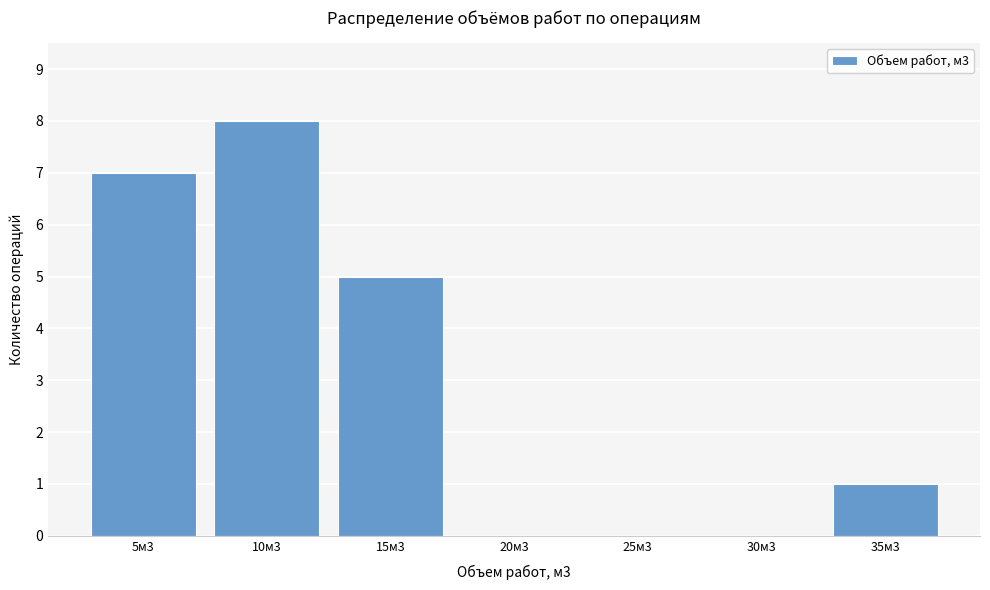

Reading left to right, list all the values displayed in this chart.

5м3=7	10м3=8	15м3=5	20м3=0	25м3=0	30м3=0	35м3=1